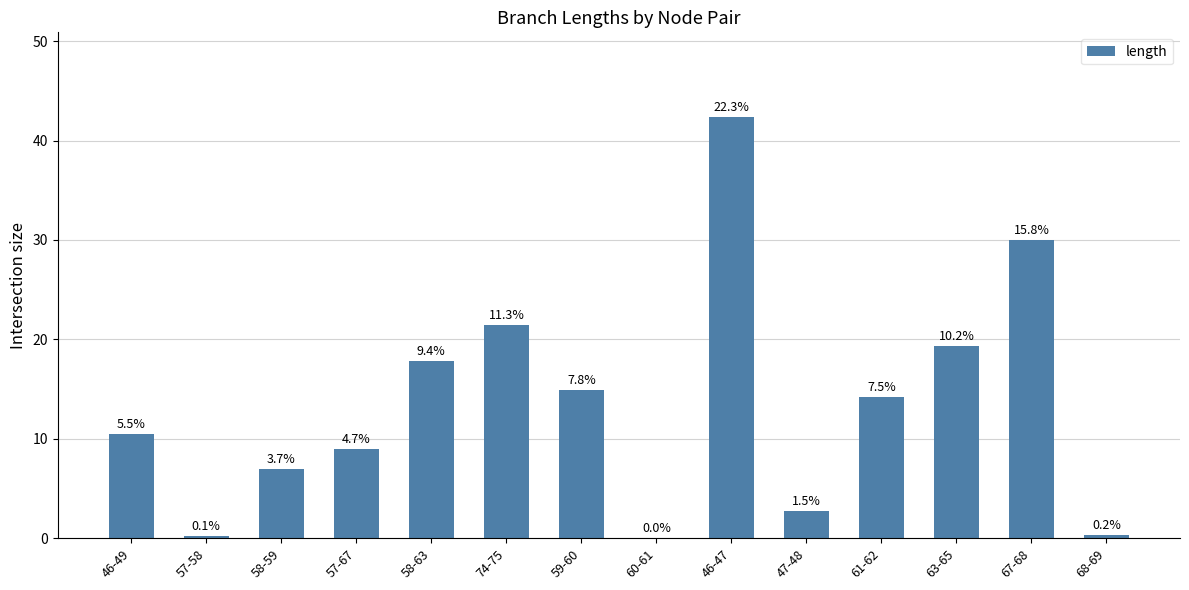

True or false: the data shows 7.0 at 58-59.

True